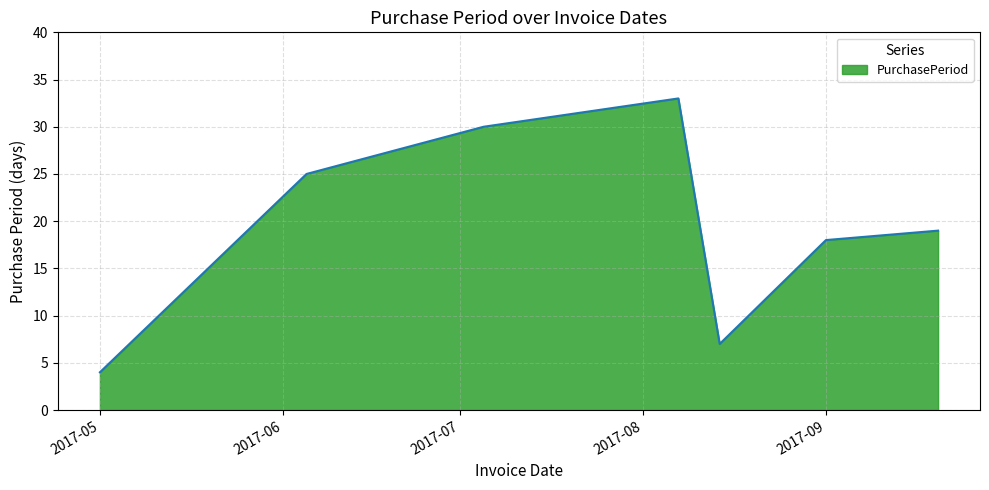

What is the maximum value shown in the chart?

33